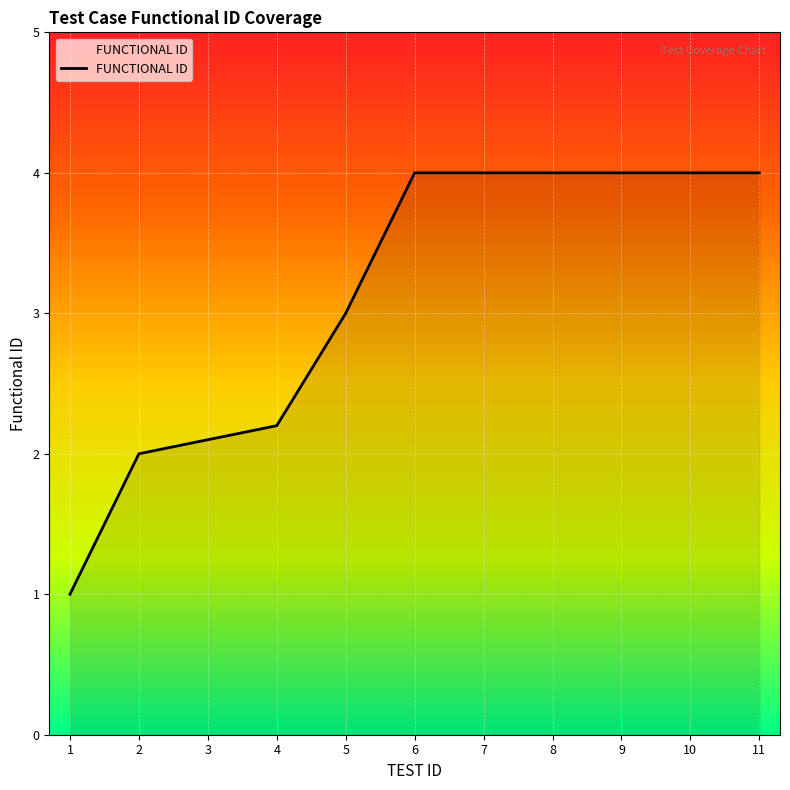

The chart shows a value of 4.0 at 7. True or false?

True